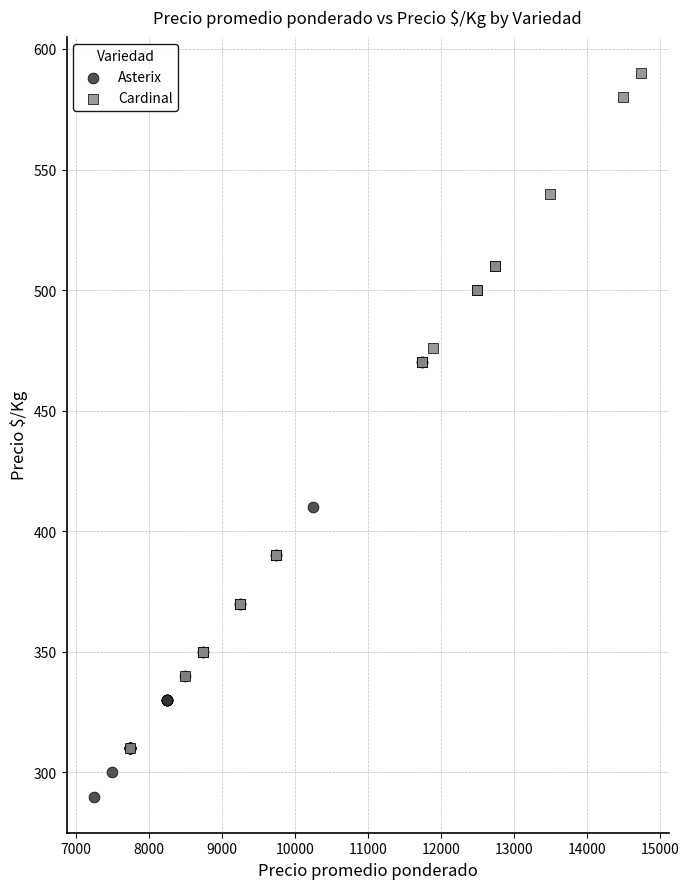

Which series has the largest Y range (max minus min)?

Cardinal